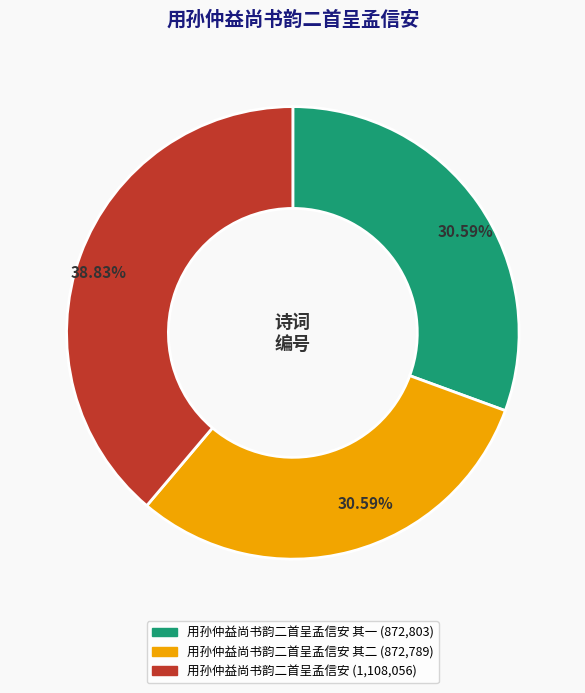

How many slices are in this pie chart?

3